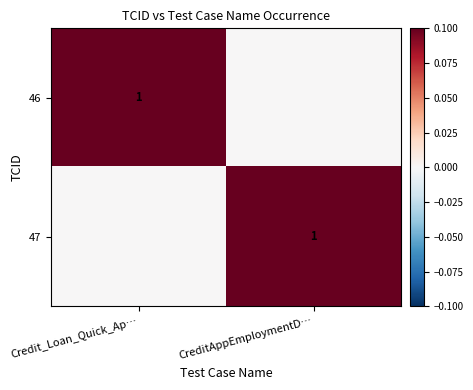

True or false: 47 has a value of 1 at CreditAppEmploymentD….

True